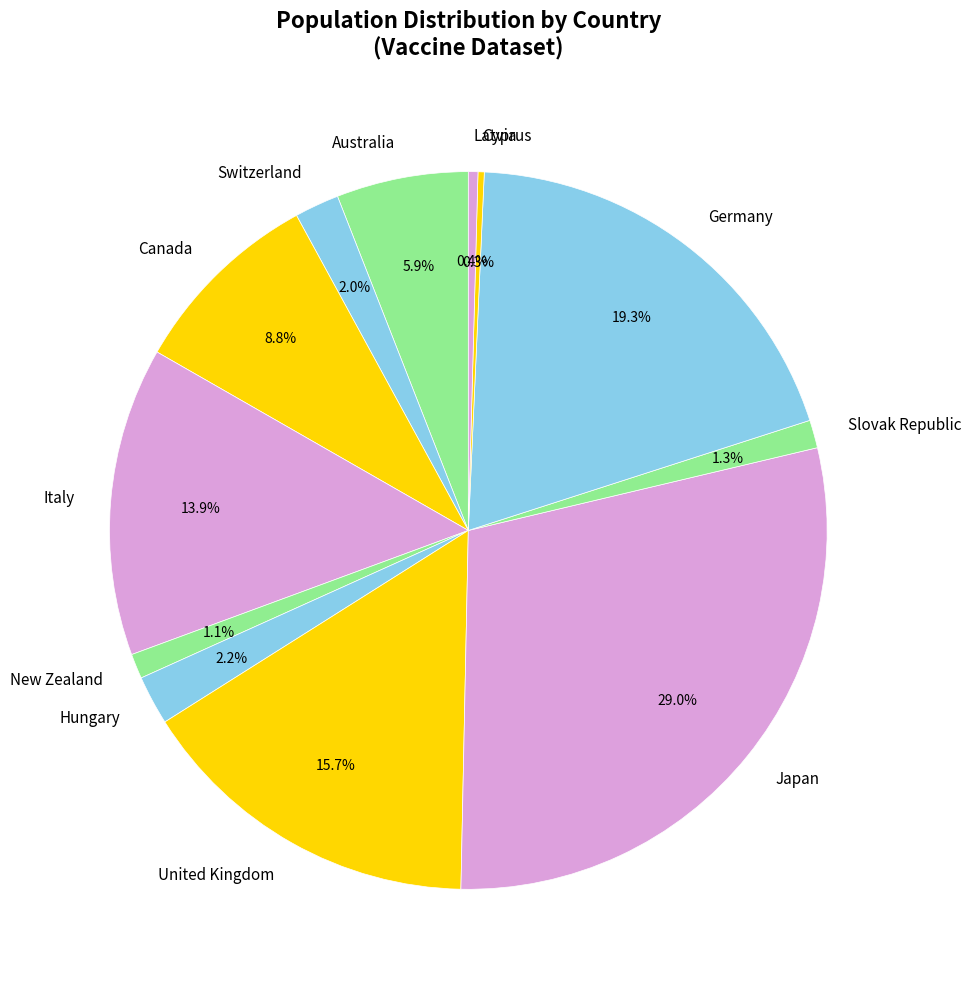

Is there any slice that represents more than half of the pie?

No